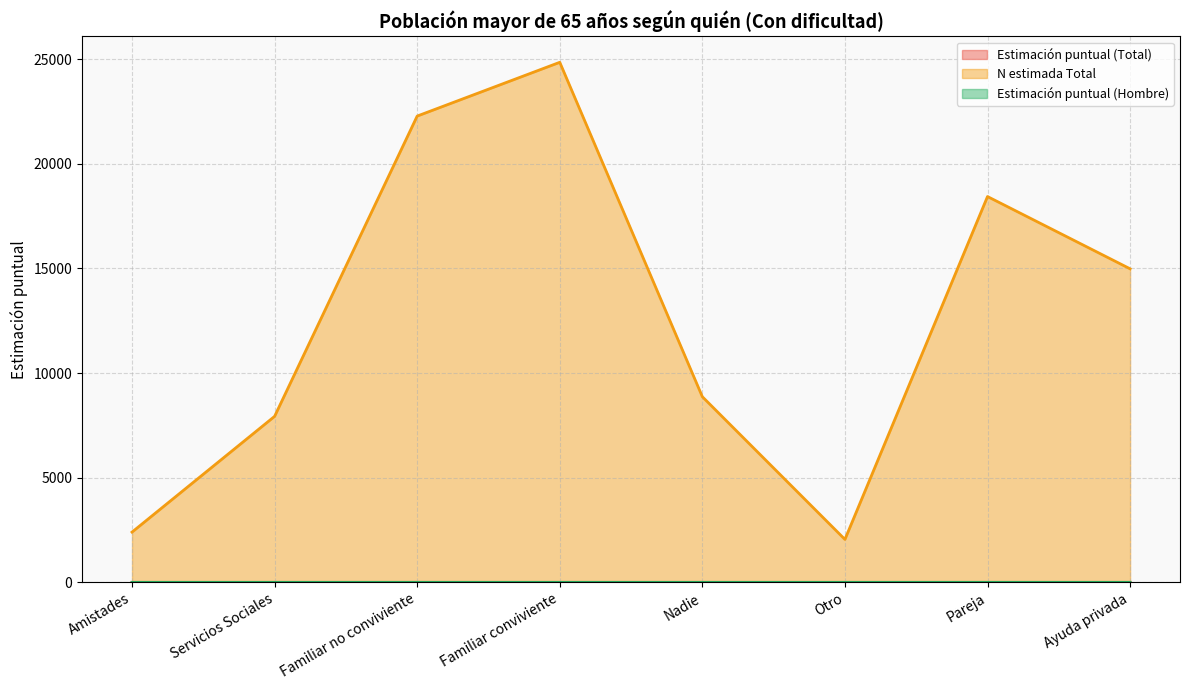

Reading right to left, list all the values displayed in this chart.

Estimación puntual (Total): 0.2	0.2	0.0	0.1	0.3	0.2	0.1	0.0
N estimada Total: 14980.0	18432.0	2051.0	8868.0	24846.0	22277.0	7931.0	2400.0
Estimación puntual (Hombre): 0.1	0.4	0.0	0.1	0.2	0.2	0.1	0.0